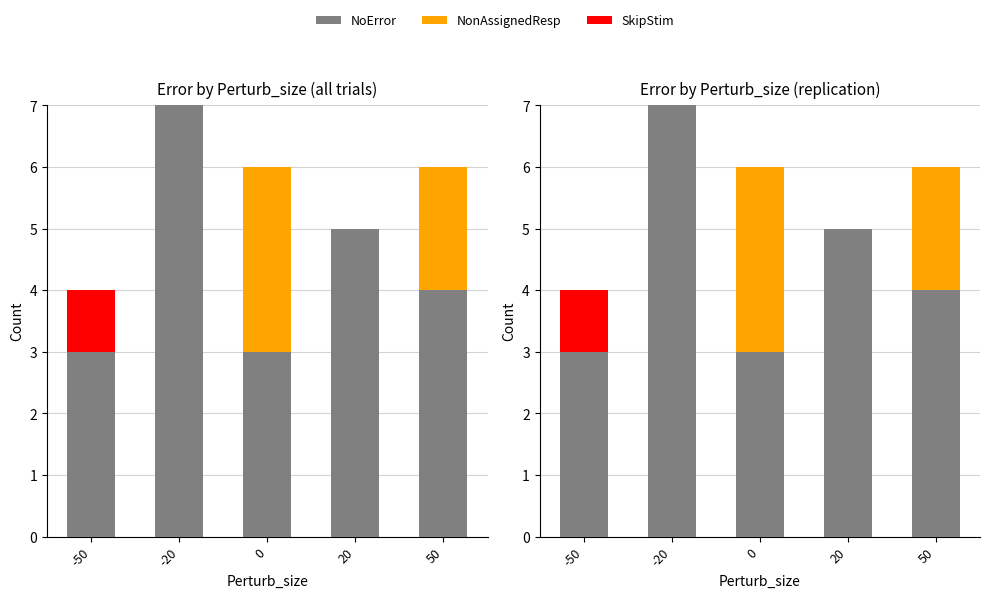

What is the difference between the NoError values at 20 and -50?

2